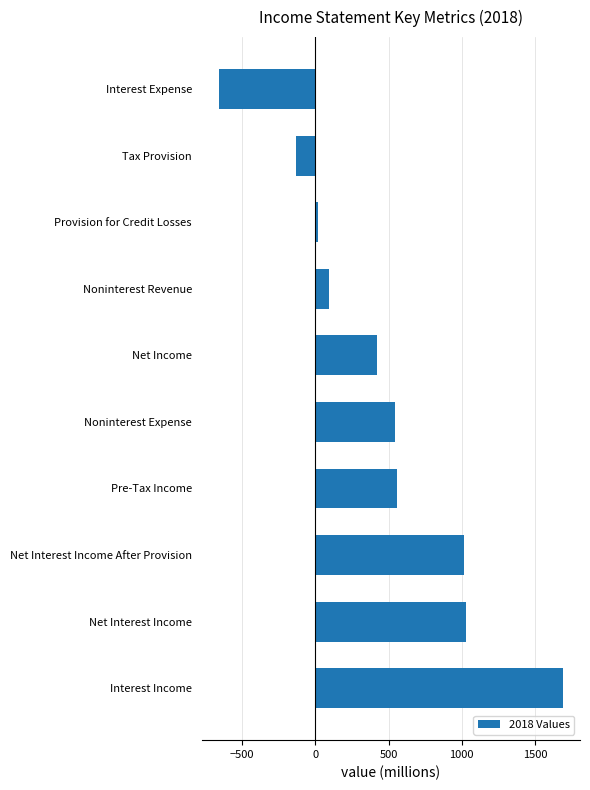

Between Interest Income and Interest Expense, which is larger?

Interest Income